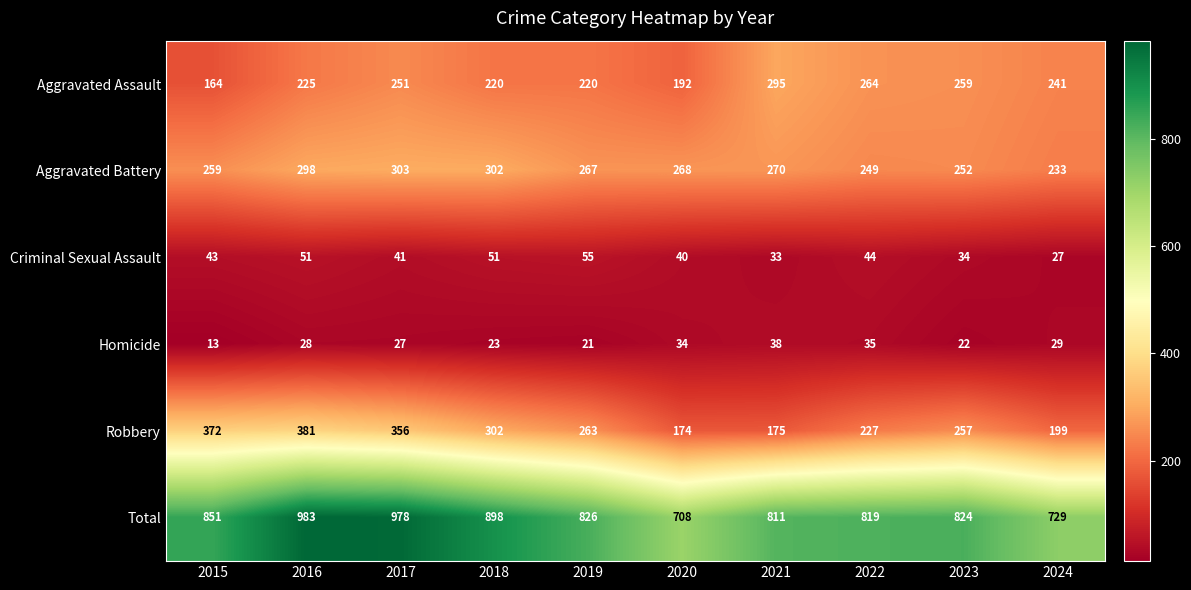

Rank the series by their maximum value, from highest to lowest.

Total, Robbery, Aggravated Battery, Aggravated Assault, Criminal Sexual Assault, Homicide